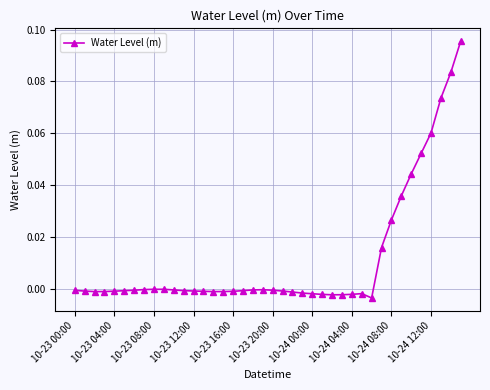

True or false: the data has more than 0 interior local peaks.

True